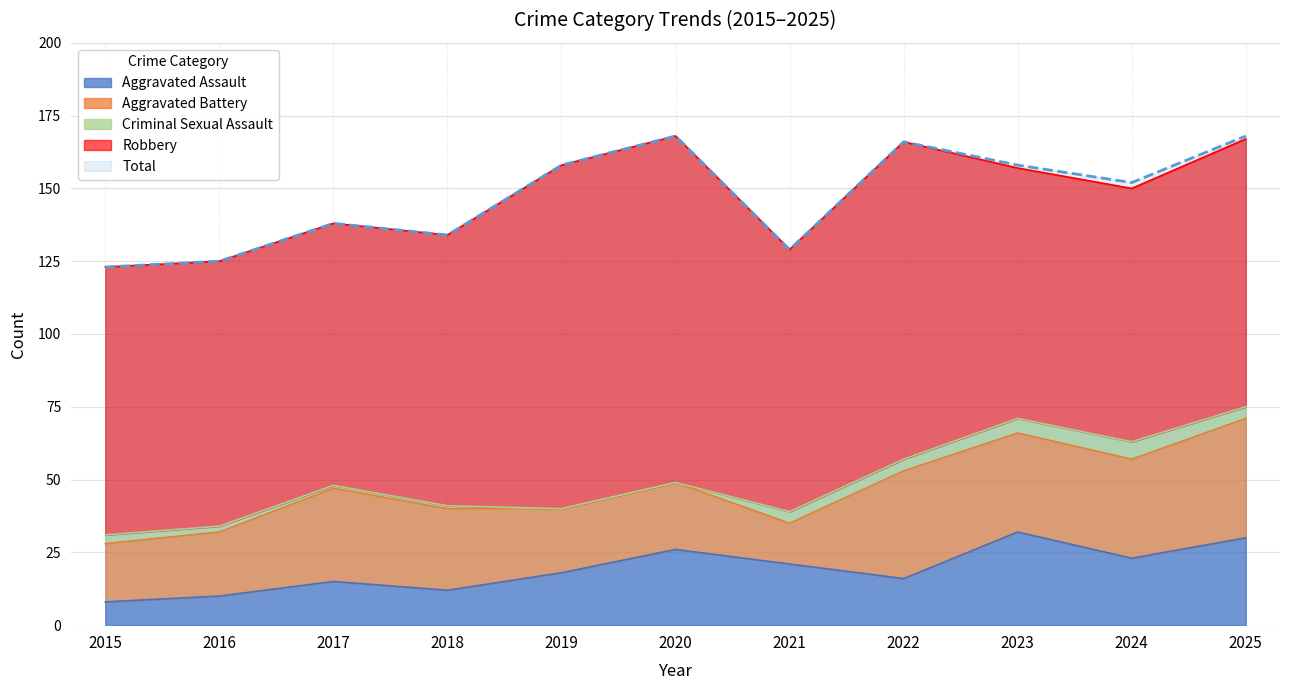

Is the value of Aggravated Battery at 2025 greater than the value of Total at 2023?

No